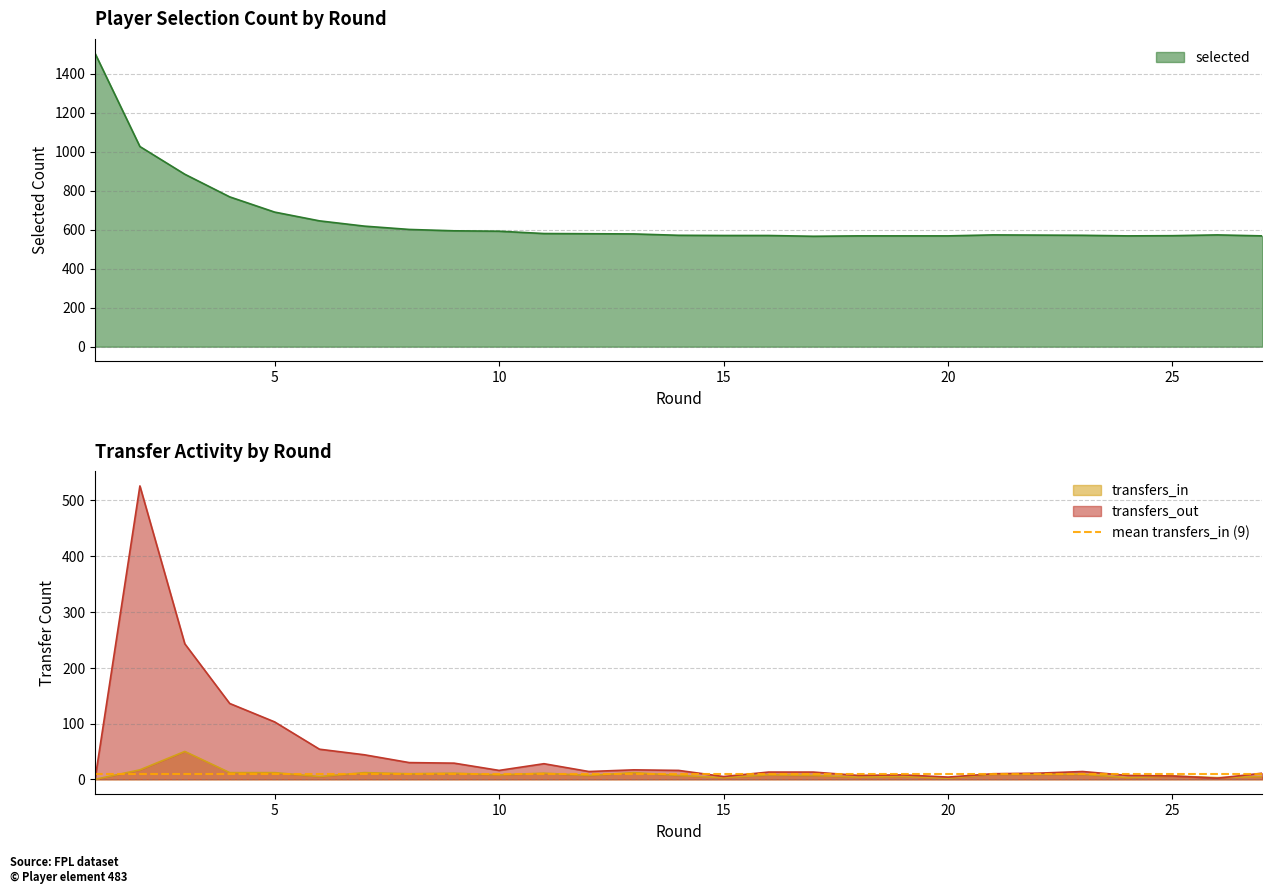

How many interior local valleys does the transfers_out series have?

6